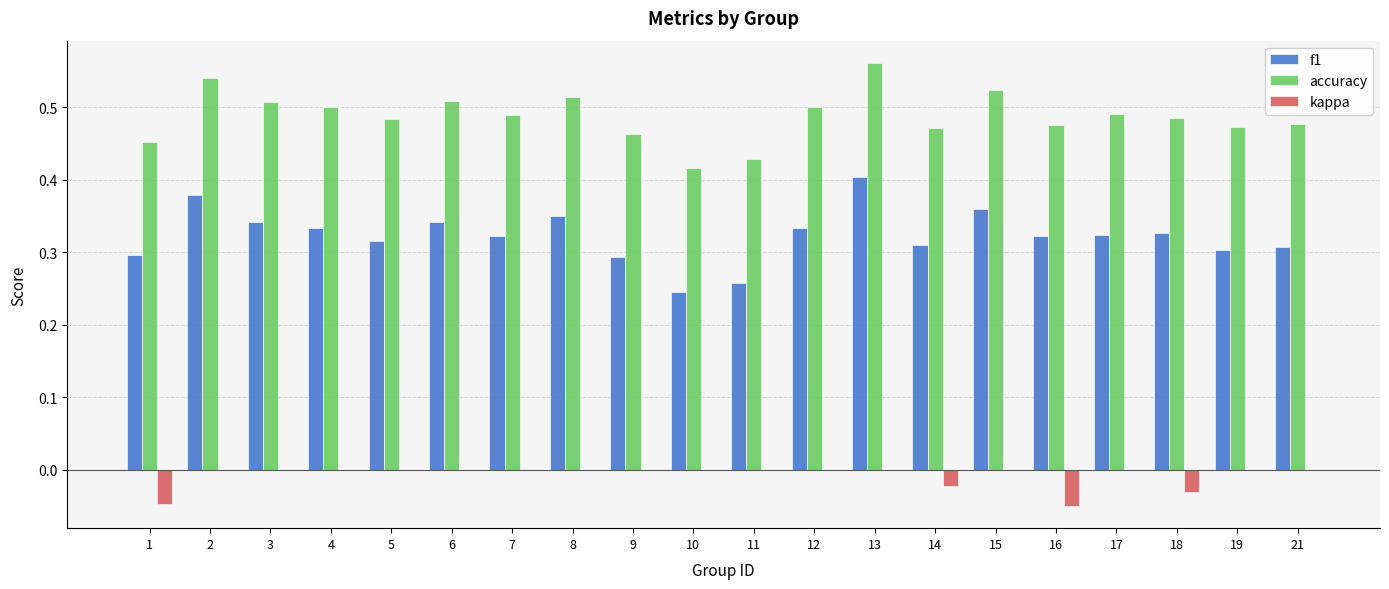

The accuracy series shows 0.3 at 17. True or false?

False